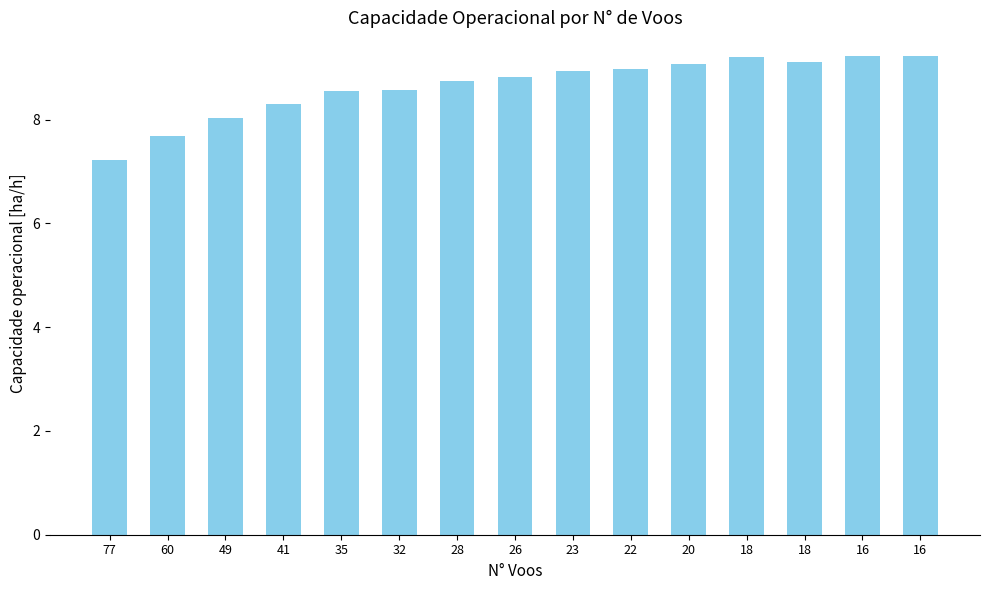

Count the number of categories in the chart.

15